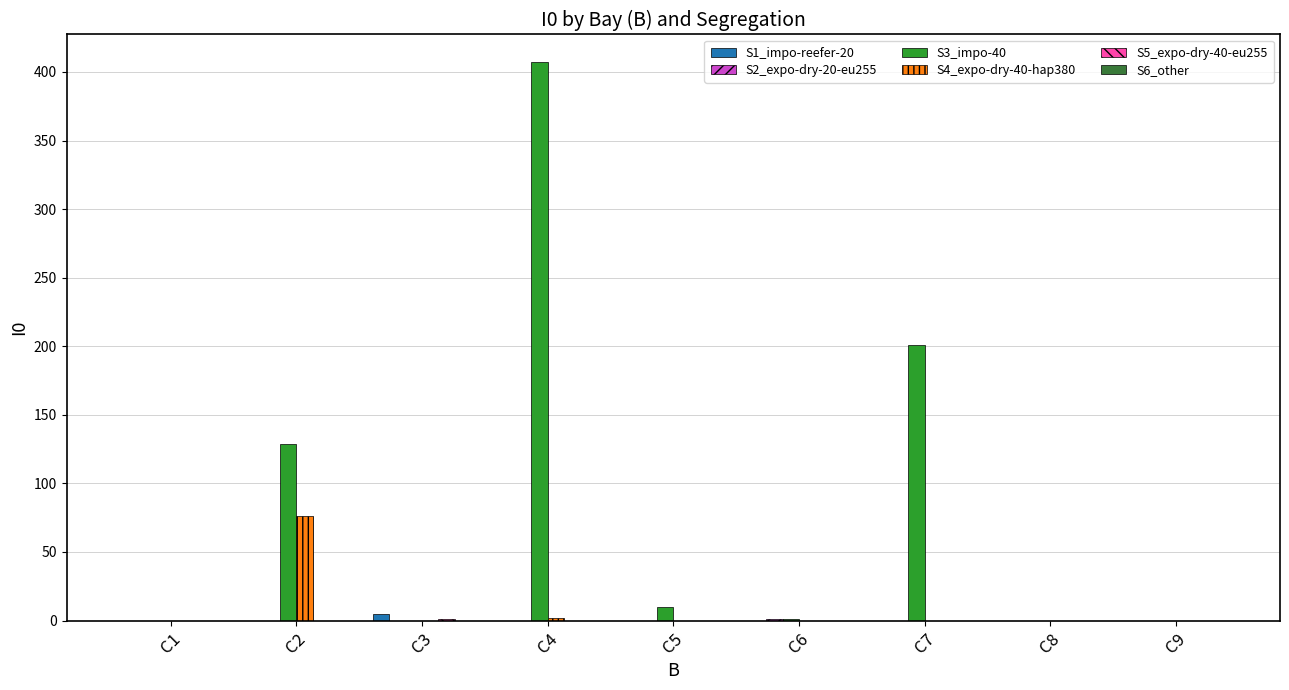

Which series has the largest total across all categories?

S3_impo-40